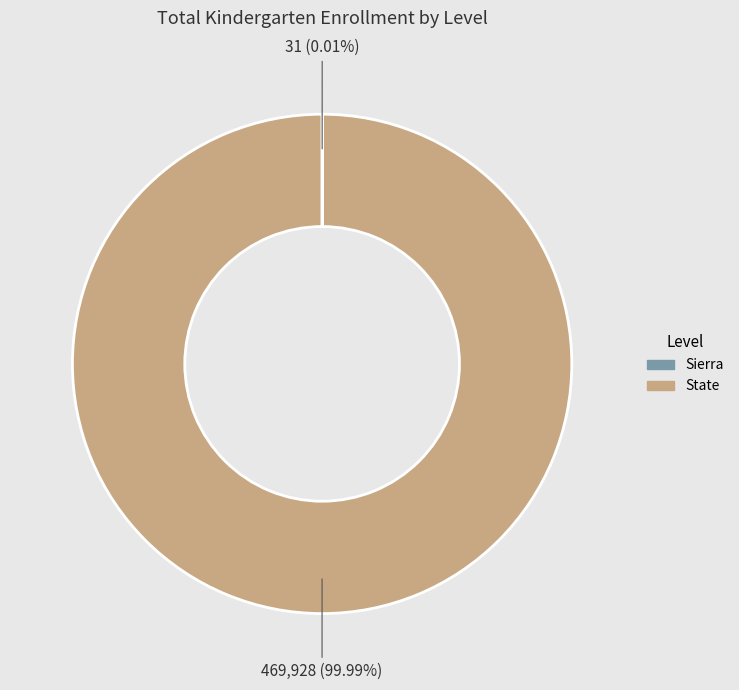

Which slice represents more than half of the pie?

State